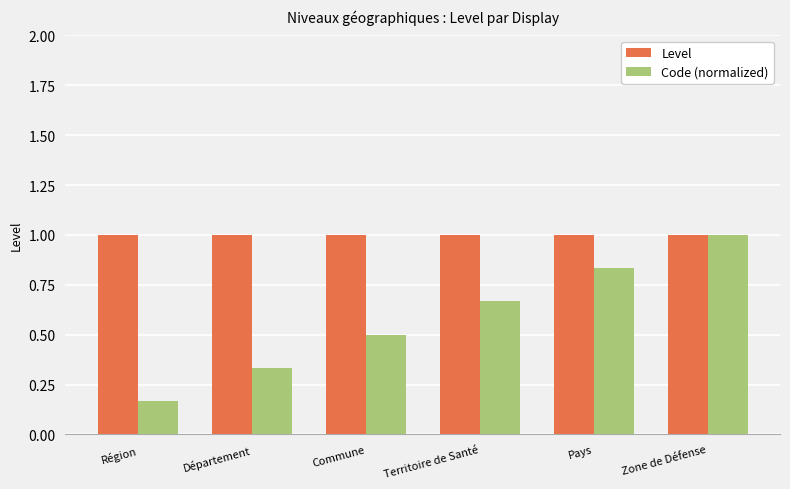

How many bars are there in total?

12